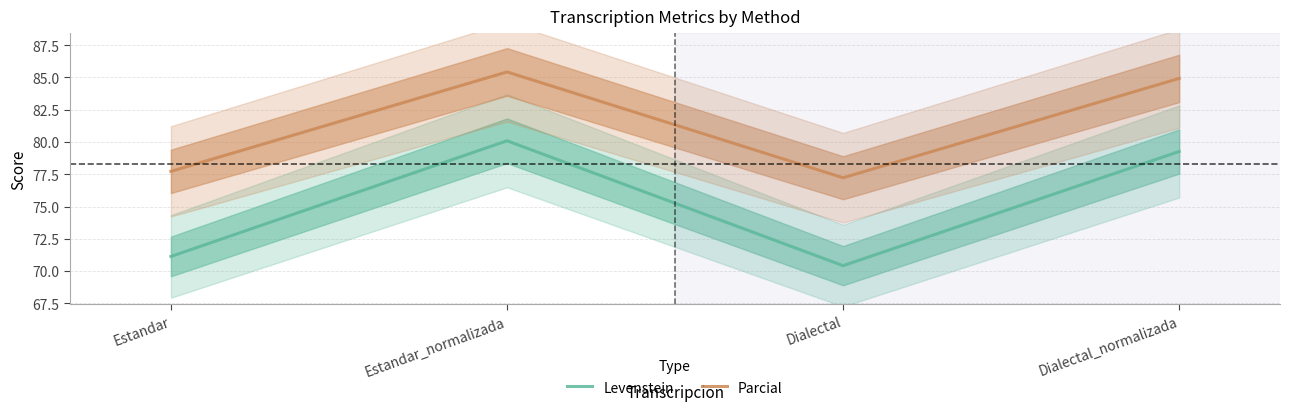

What is the difference between the Levenstein values at Dialectal_normalizada and Estandar?

8.1